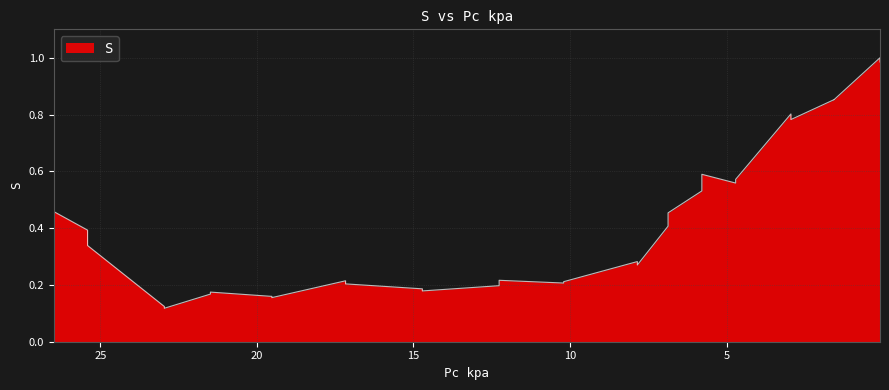

True or false: there are more than 1 points higher than both neighbors.

True